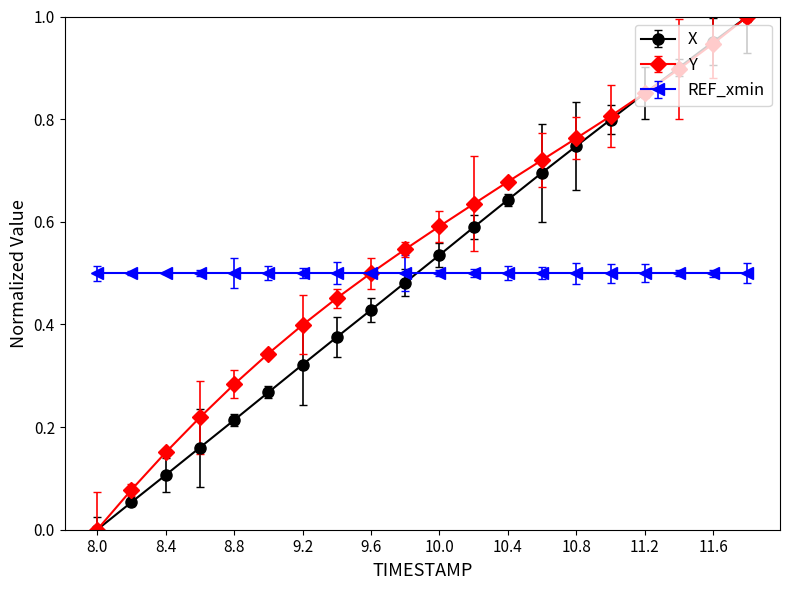

How many times do REF_xmin and X cross each other?

1